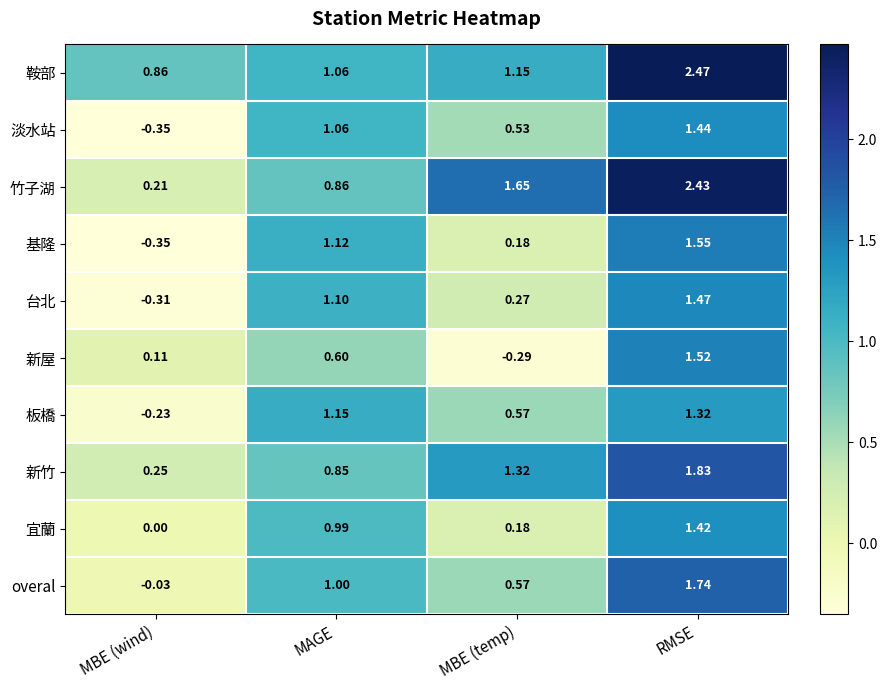

Rank the categories by 宜蘭 value from highest to lowest.

RMSE, MAGE, MBE (temp), MBE (wind)